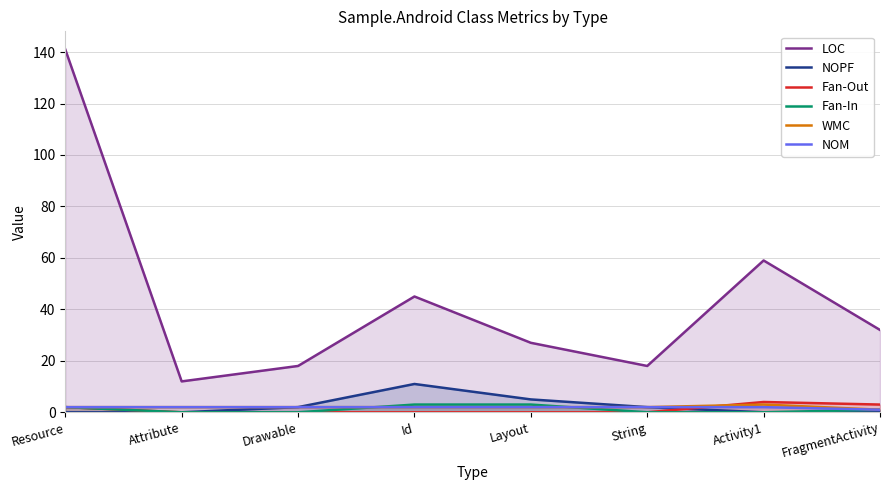

True or false: LOC has a value of 18 at Drawable.

True